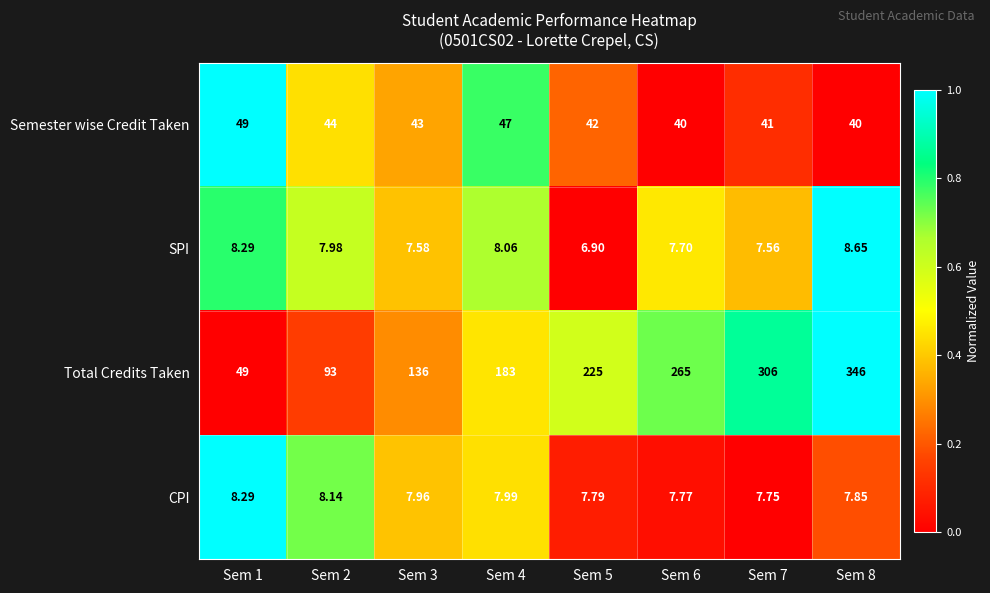

Is the value of Semester wise Credit Taken at Sem 7 greater than the value of SPI at Sem 8?

Yes